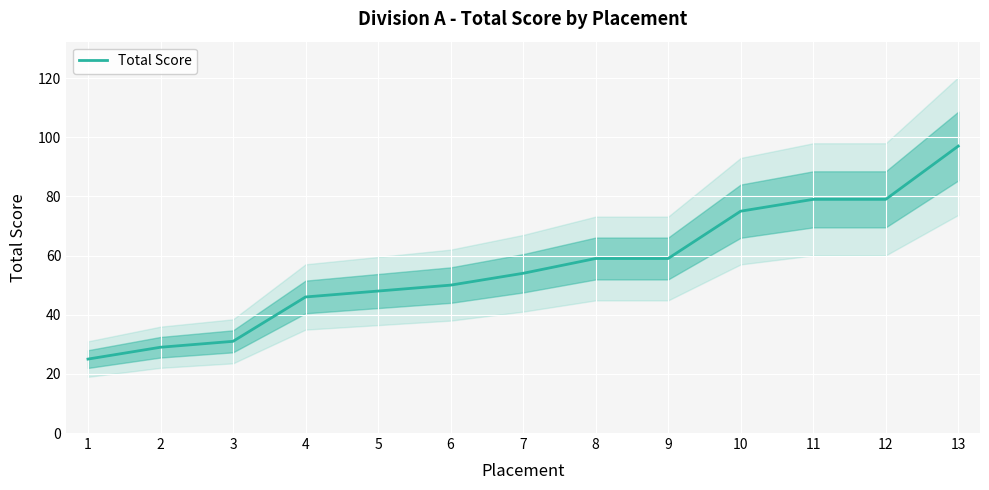

How many data points are less than 54?

6